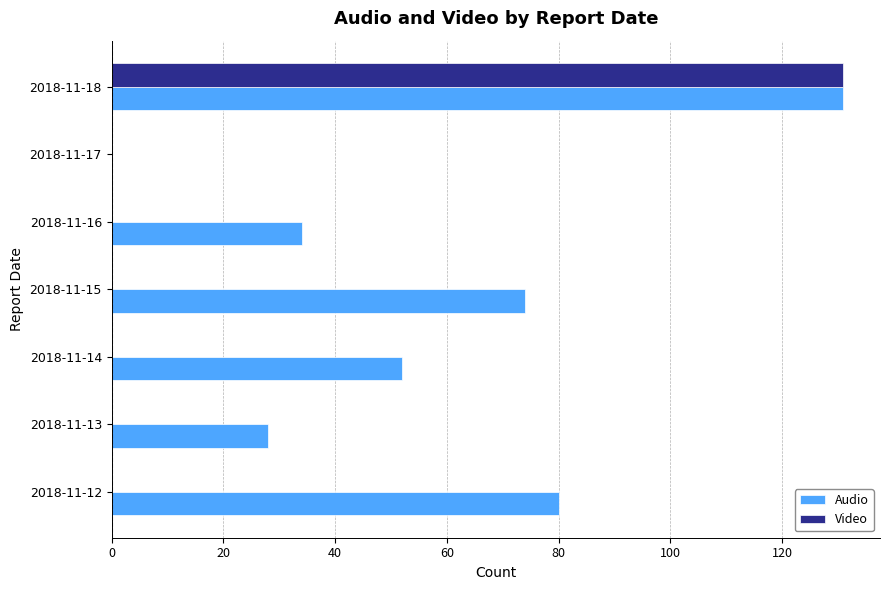

How many series are shown in this chart?

2